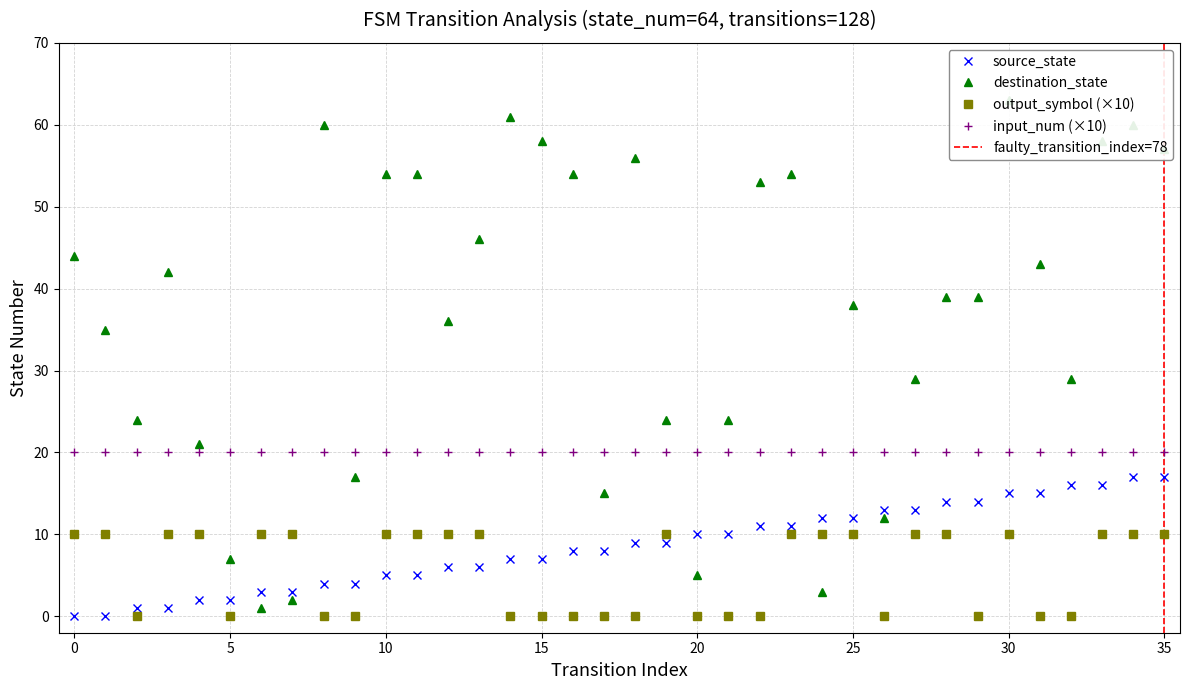

True or false: input_num (×10) has a value of 20 at 35.

True